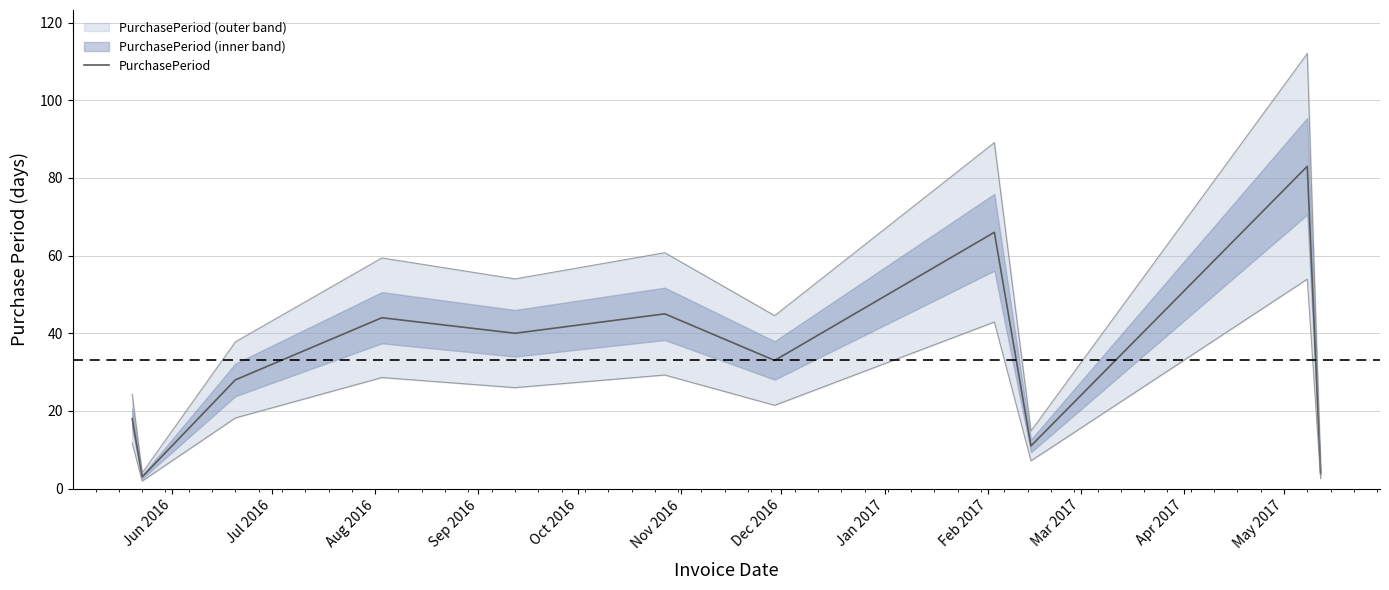

What is the maximum value for PurchasePeriod?

83